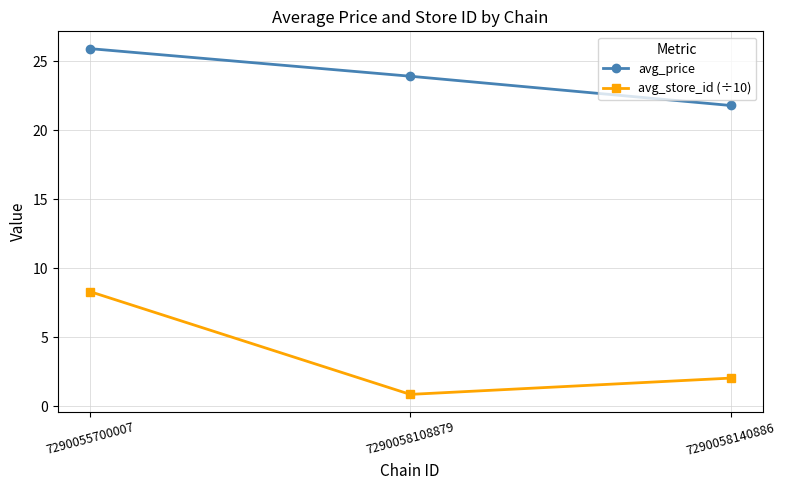

The avg_price series shows 14.7 at 7290058140886. True or false?

False